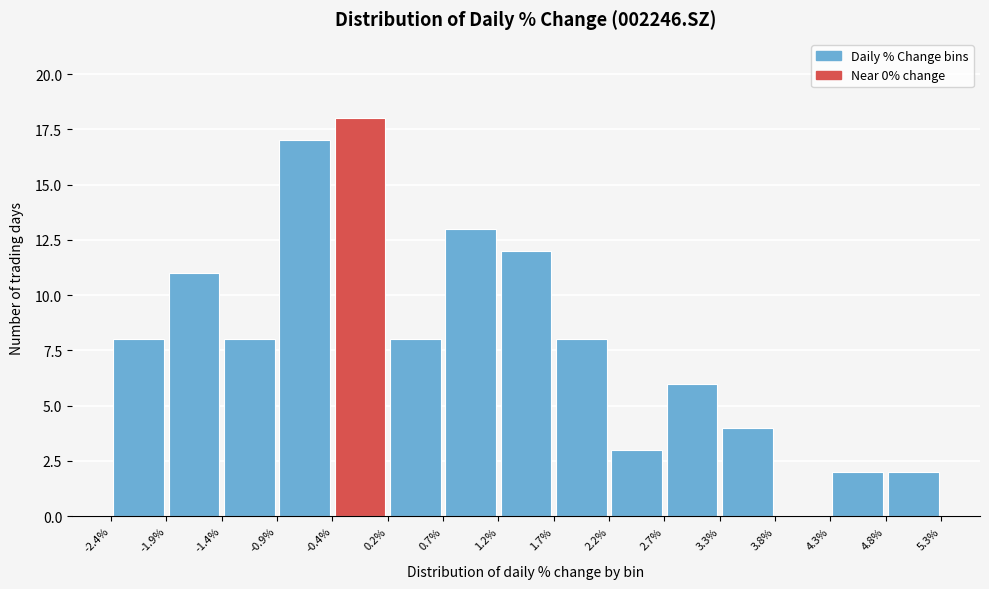

Over which range of the x-axis is the bar tallest?

-0.4% to 0.2%